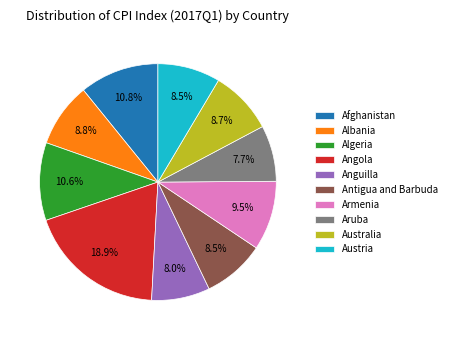

Which slice is the largest?

Angola